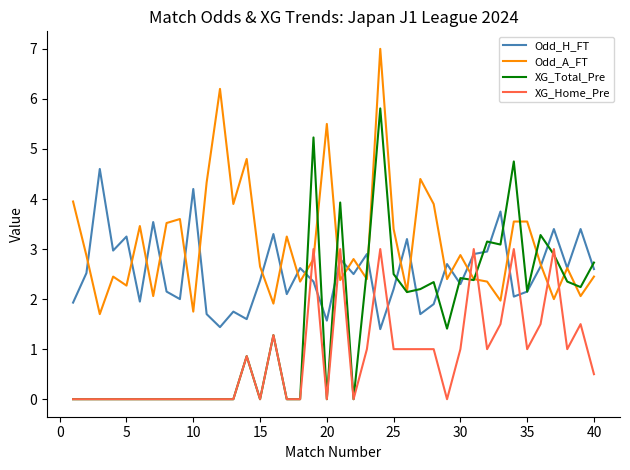

List the series in order of their overall mean, highest first.

Odd_A_FT, Odd_H_FT, XG_Total_Pre, XG_Home_Pre